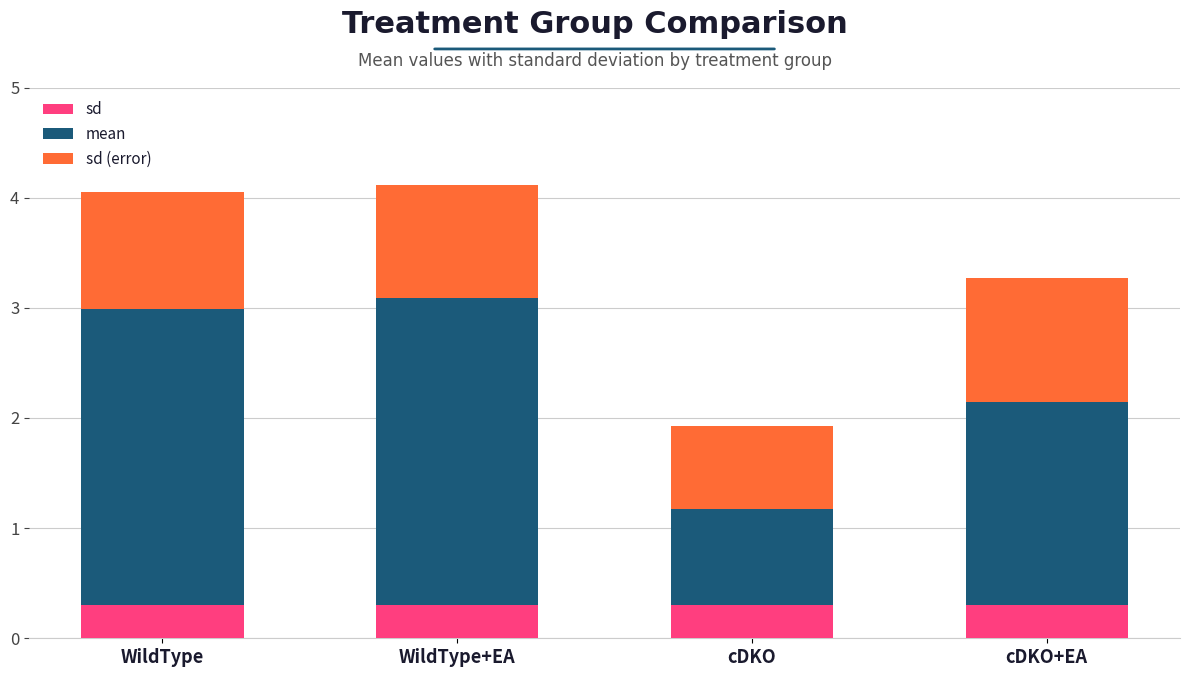

What is the total value across all series at WildType?

4.0